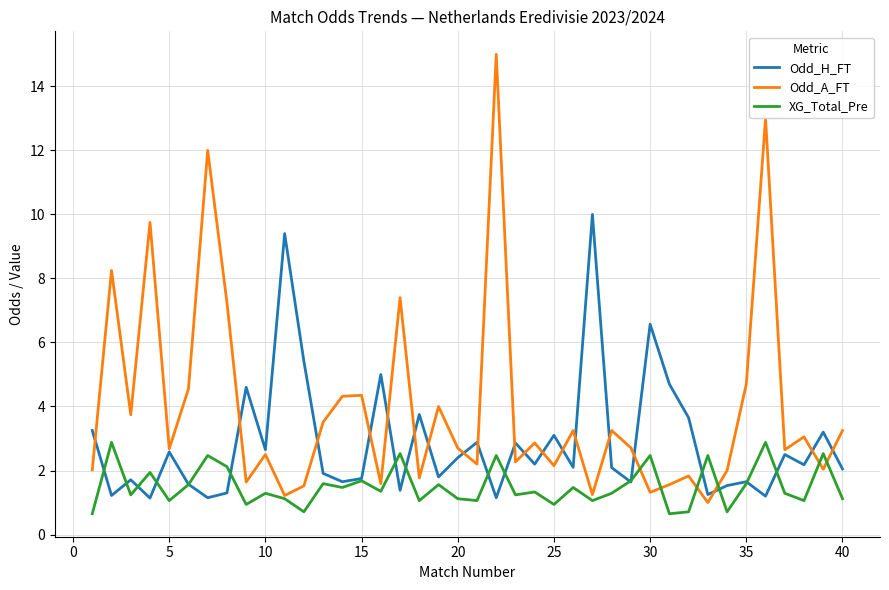

Which series ends up on top after the final intersection of XG_Total_Pre and Odd_A_FT?

Odd_A_FT